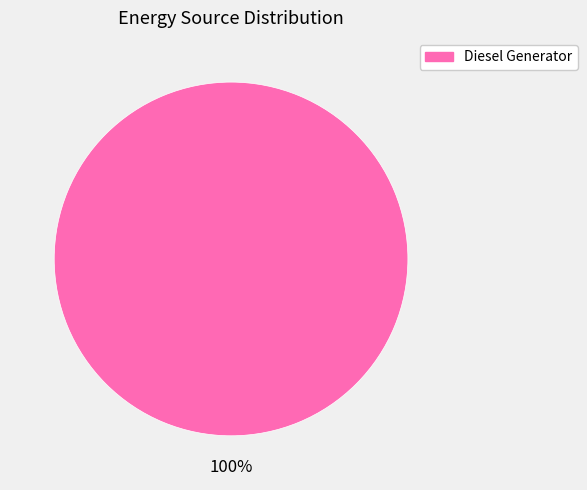

Does any single category account for the majority?

Yes